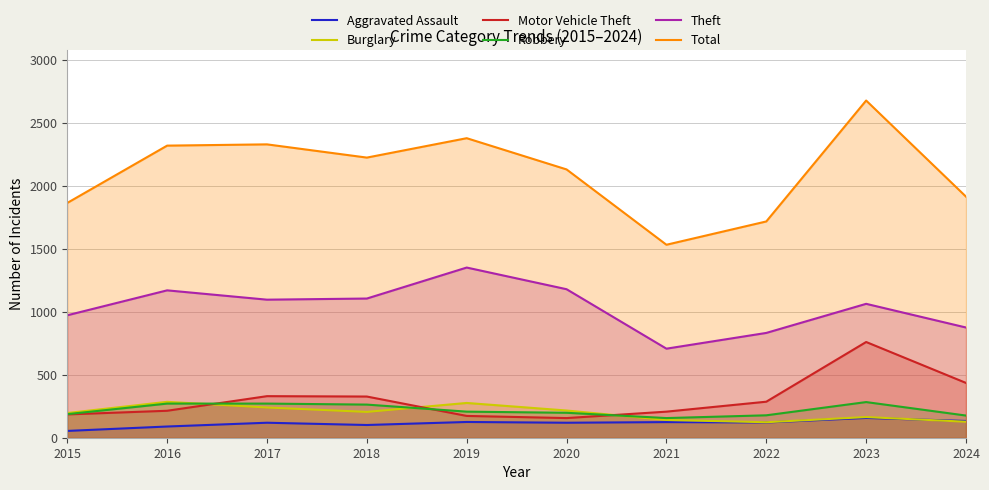

How many data points in Total are less than 2224?

5